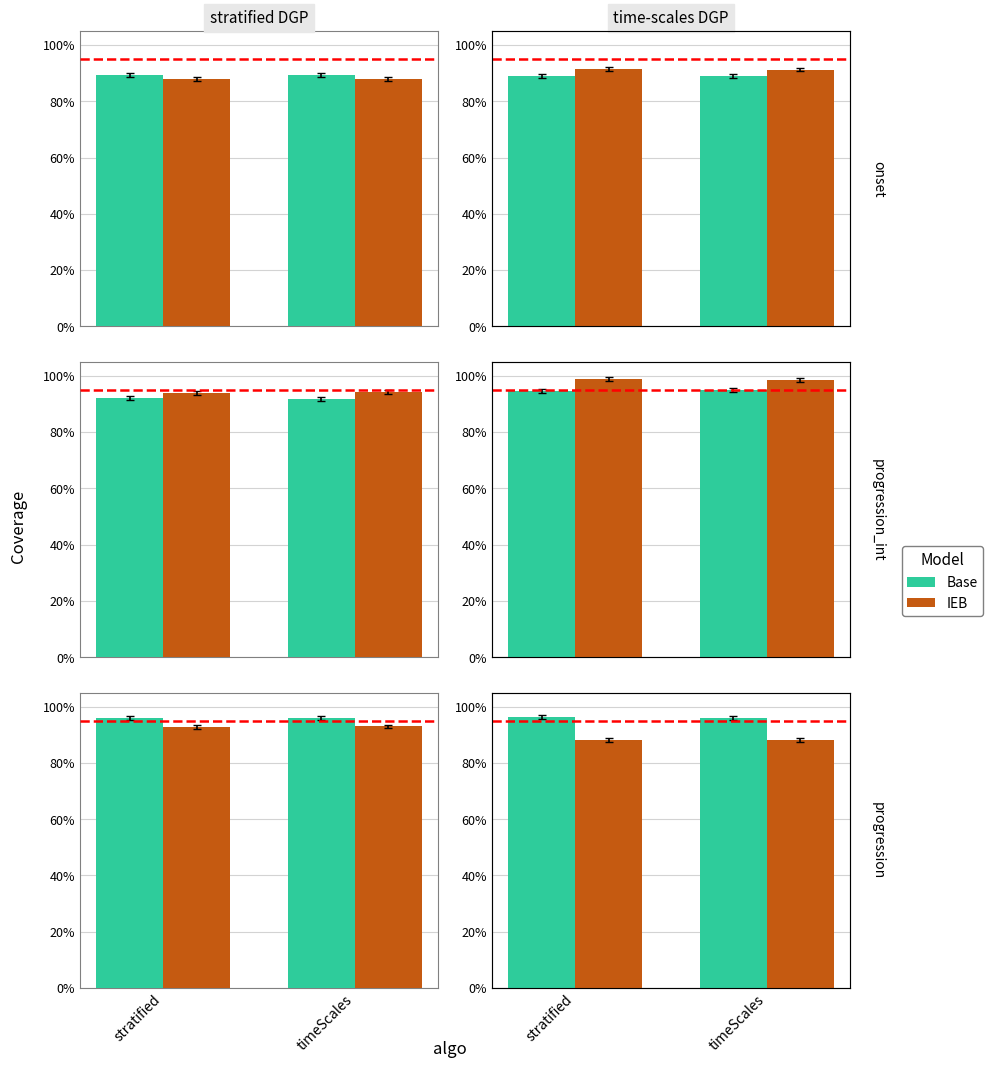

At which label is Base closest to 0?

timeScales